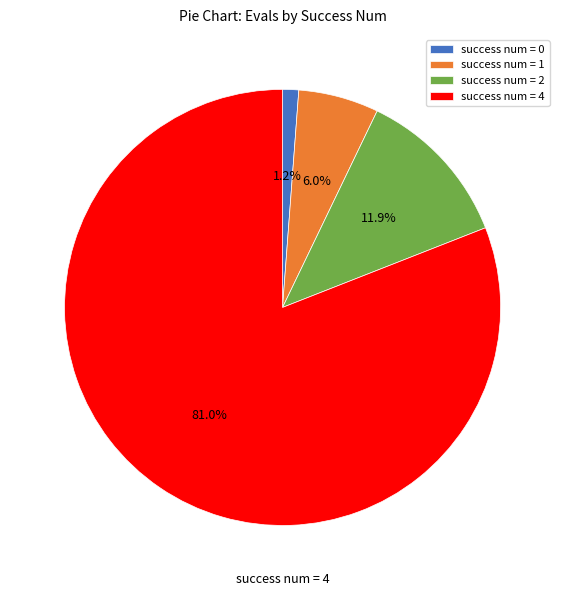

Is there any slice that represents more than half of the pie?

Yes